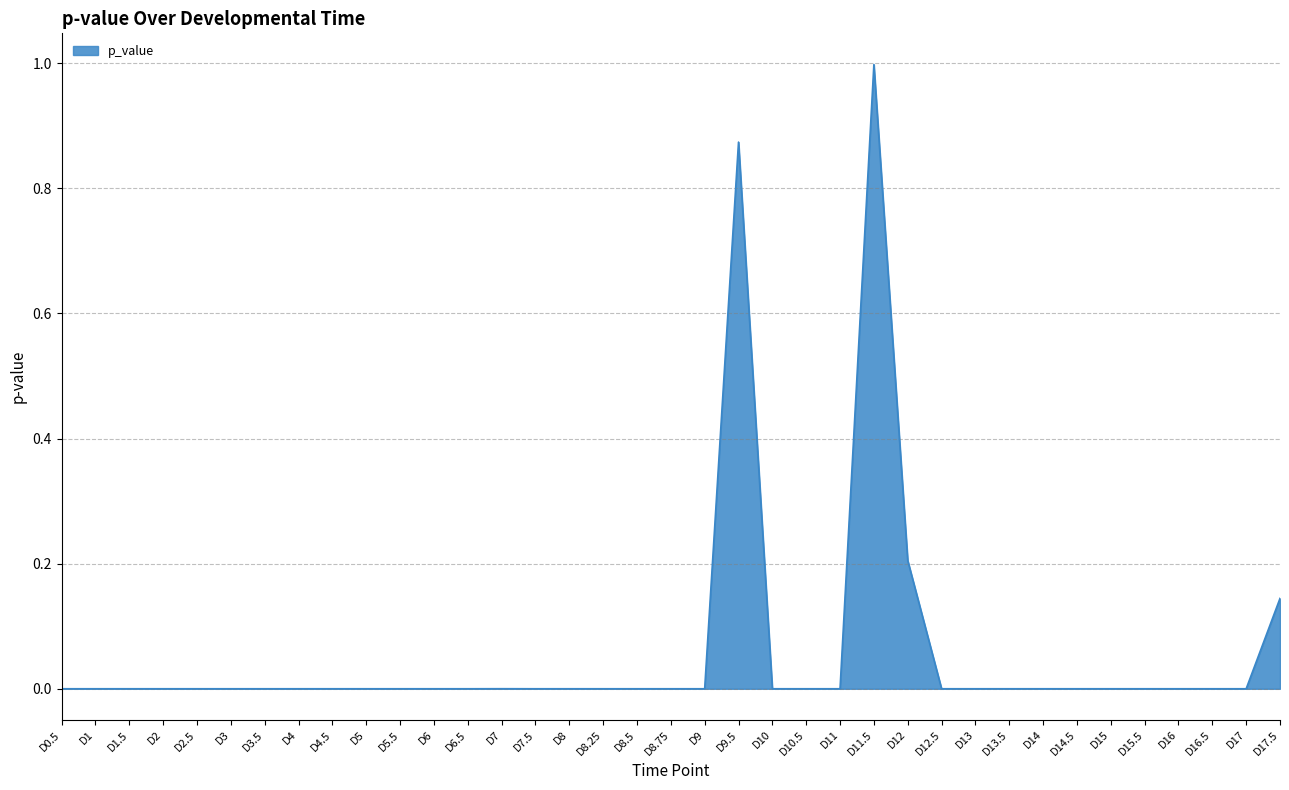

What is the change in value from D6 to D9.5?

+0.9